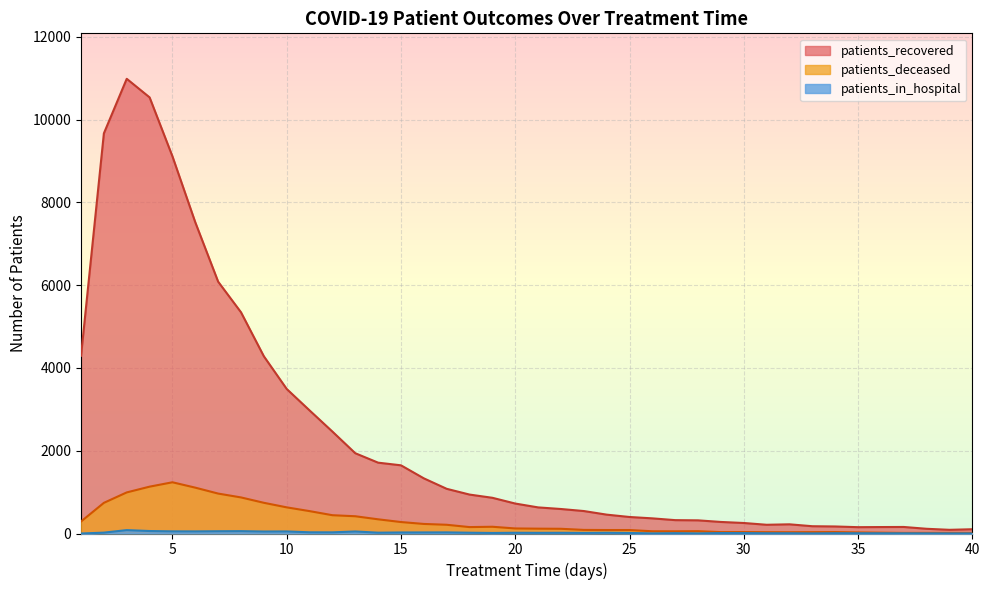

List the labels in order of patients_recovered value, largest first.

3, 4, 2, 5, 6, 7, 8, 1, 9, 10, 11, 12, 13, 14, 15, 16, 17, 18, 19, 20, 21, 22, 23, 24, 25, 26, 27, 28, 29, 30, 32, 31, 33, 34, 37, 36, 35, 38, 40, 39